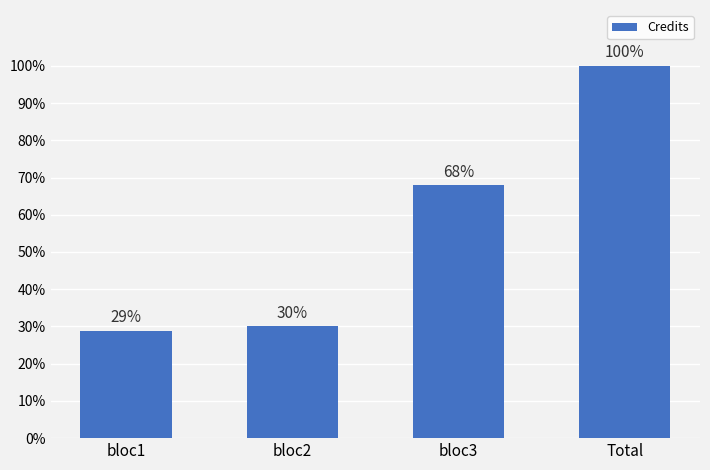

Are the bars horizontal?

No